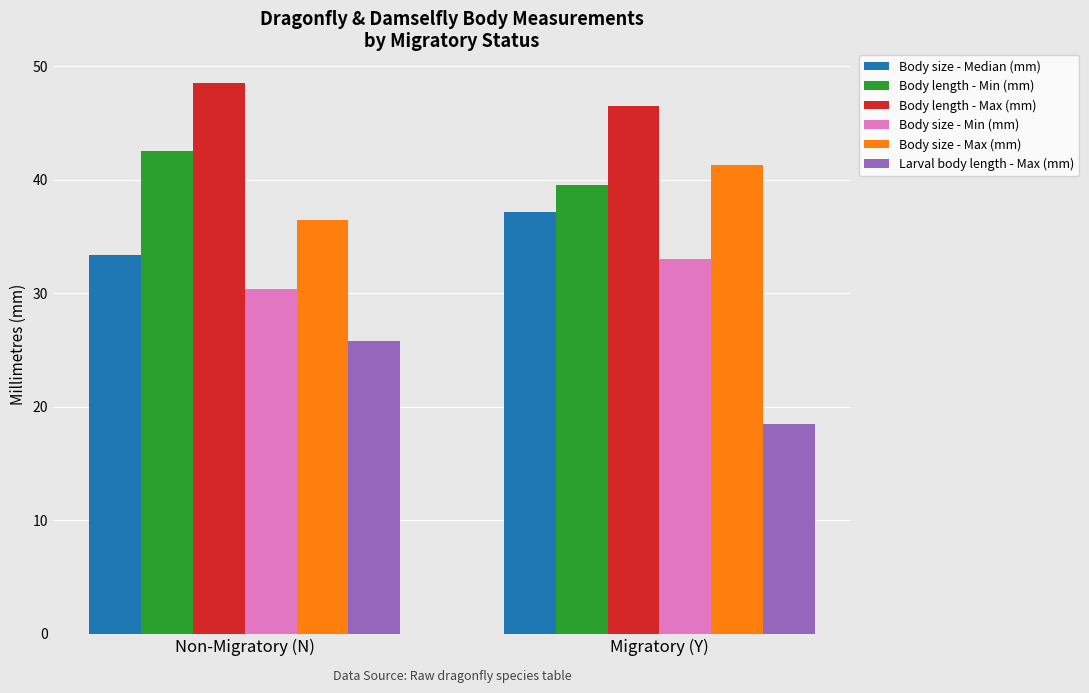

Reading left to right, what are all the values shown in this chart?

Body size - Median (mm): Non-Migratory (N)=33.4	Migratory (Y)=37.2
Body length - Min (mm): Non-Migratory (N)=42.5	Migratory (Y)=39.5
Body length - Max (mm): Non-Migratory (N)=48.5	Migratory (Y)=46.5
Body size - Min (mm): Non-Migratory (N)=30.3	Migratory (Y)=33.0
Body size - Max (mm): Non-Migratory (N)=36.4	Migratory (Y)=41.3
Larval body length - Max (mm): Non-Migratory (N)=25.8	Migratory (Y)=18.5